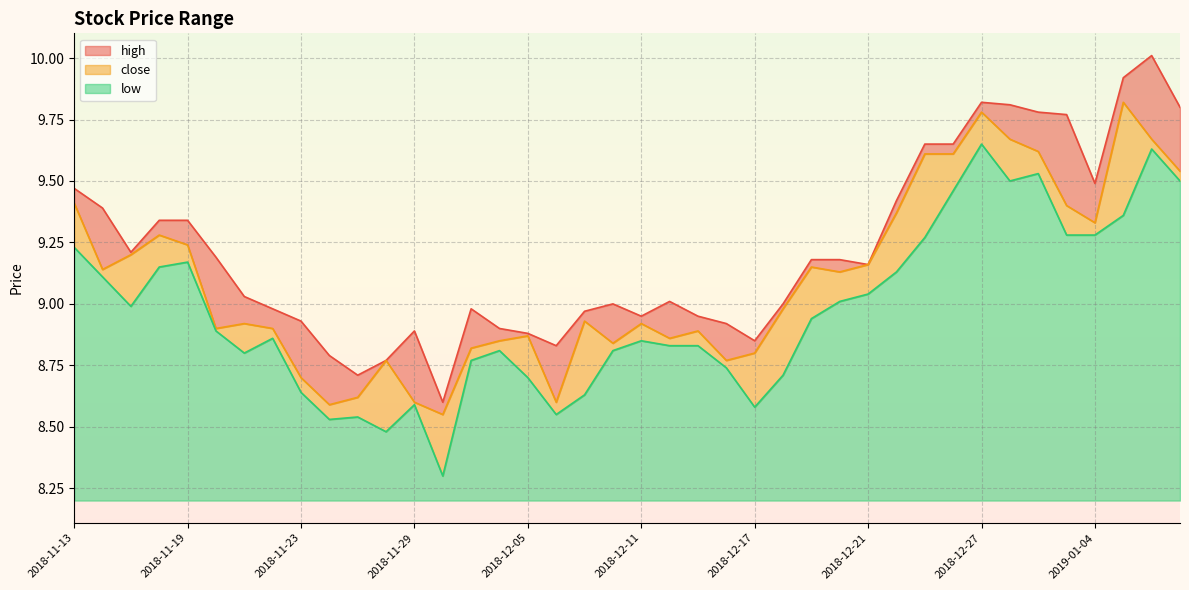

Which category has the highest value in the close series?

2019-01-07